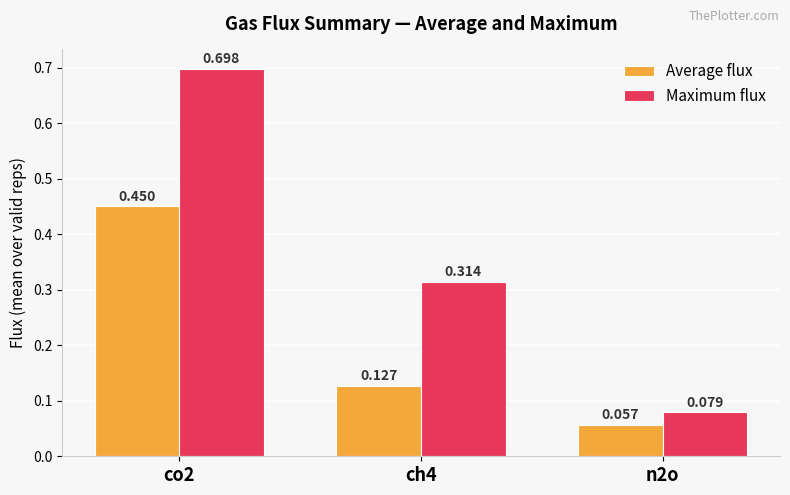

Which series has the largest range (max minus min)?

Maximum flux